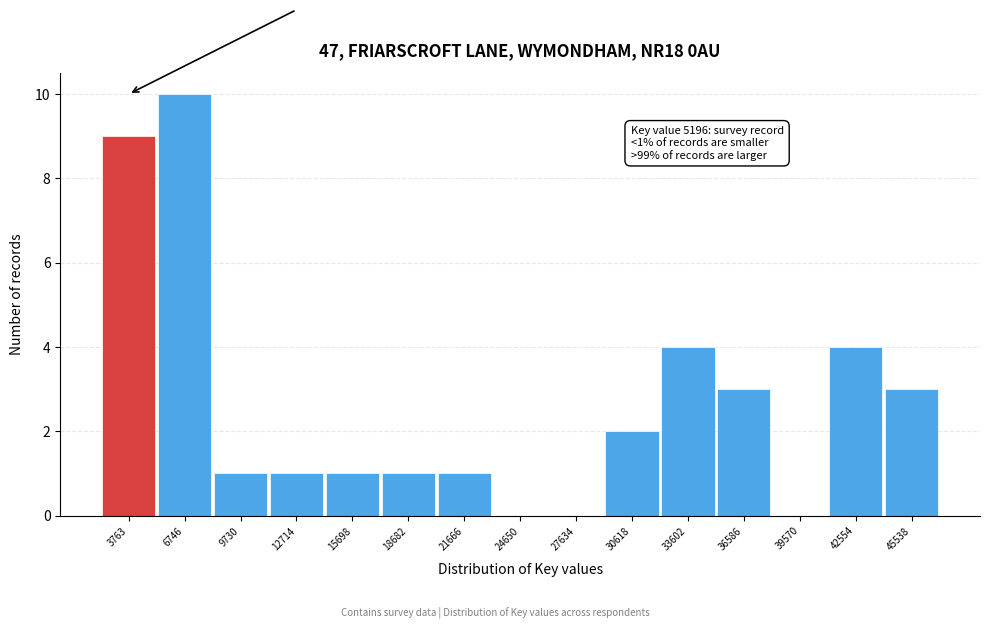

Reading left to right, extract all data points from this chart.

3763=9	6746=10	9730=1	12714=1	15698=1	18682=1	21666=1	24650=0	27634=0	30618=2	33602=4	36586=3	39570=0	42554=4	45538=3